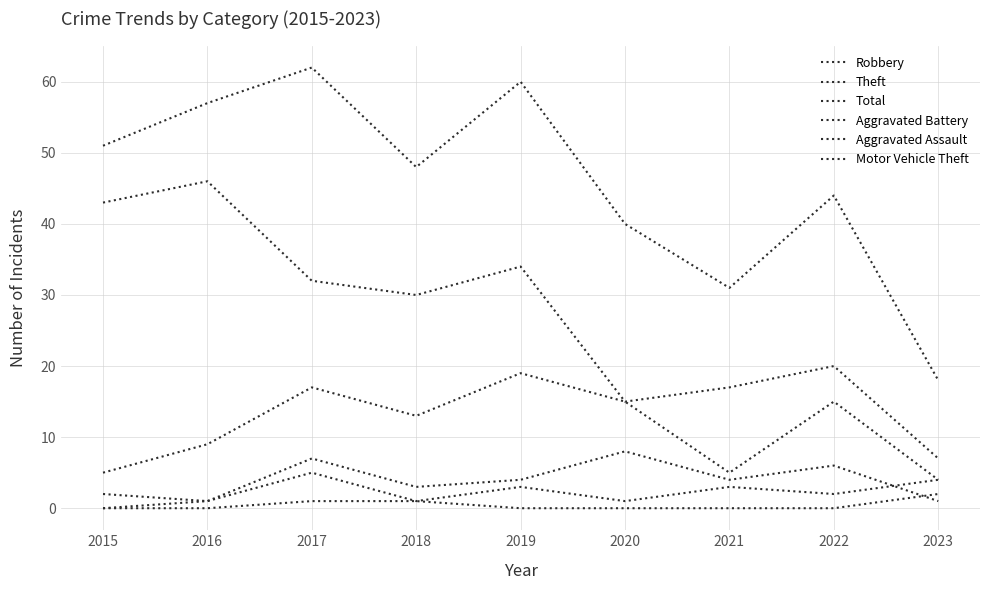

Does the chart have visible grid lines?

Yes